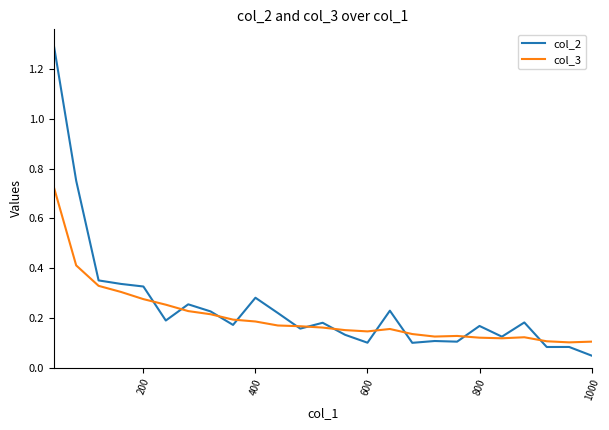

Which series has the largest range (max minus min)?

col_2